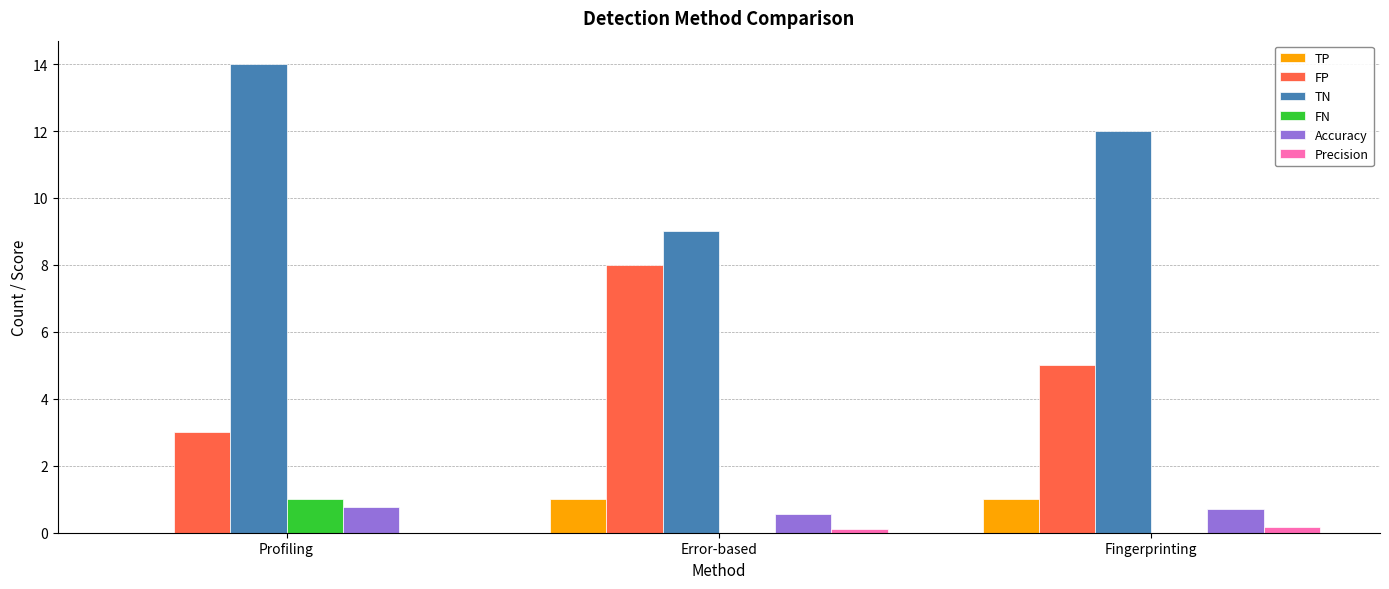

What is the spread (max minus min) of values at Error-based?

9.0